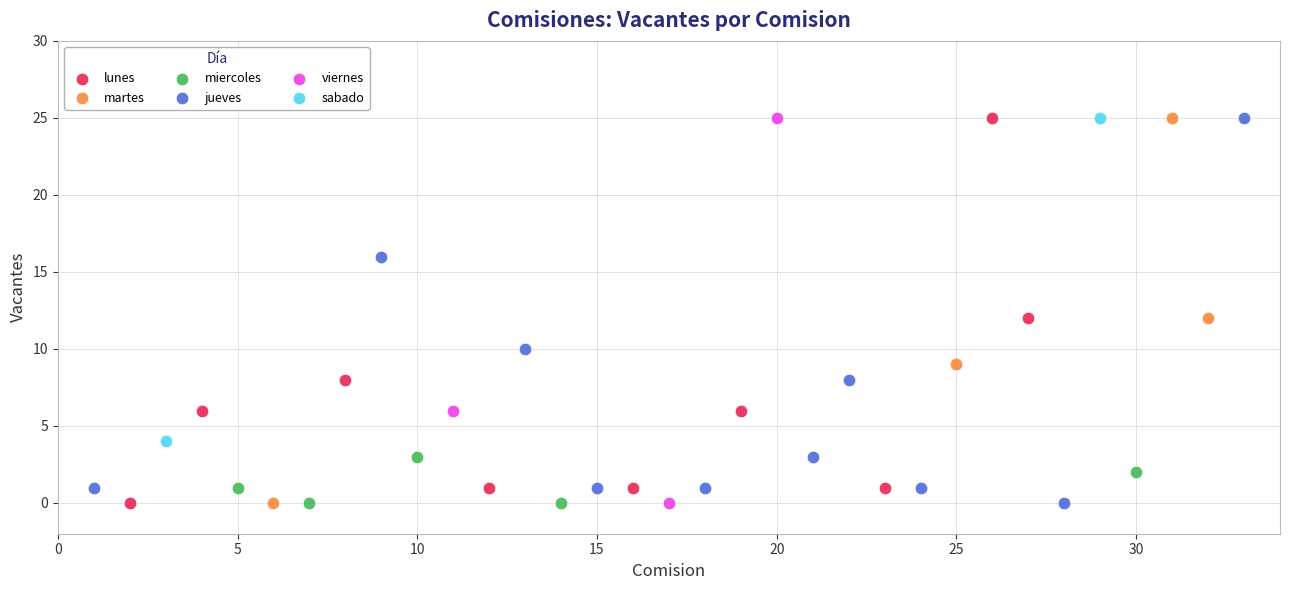

What are all the series names shown in the legend?

lunes, martes, miercoles, jueves, viernes, sabado